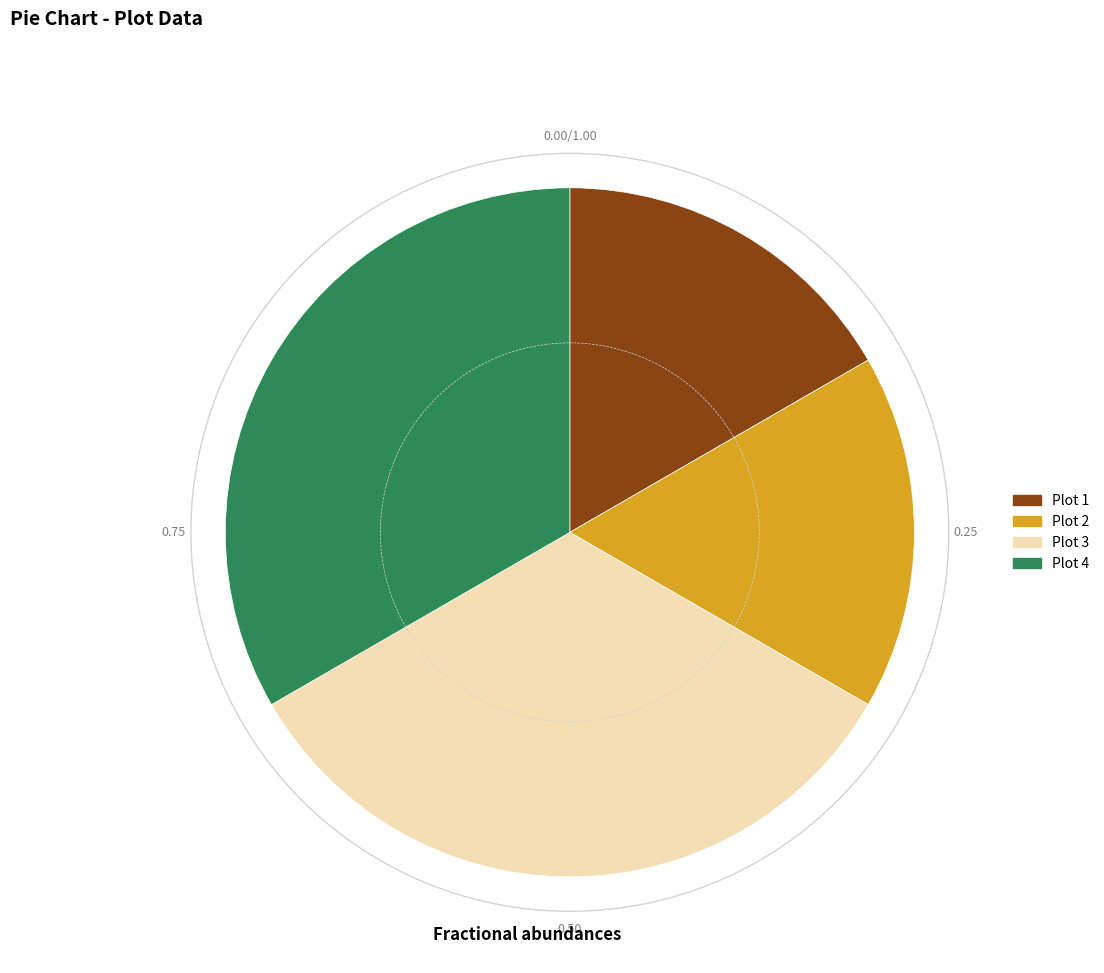

Does any single category account for the majority?

No